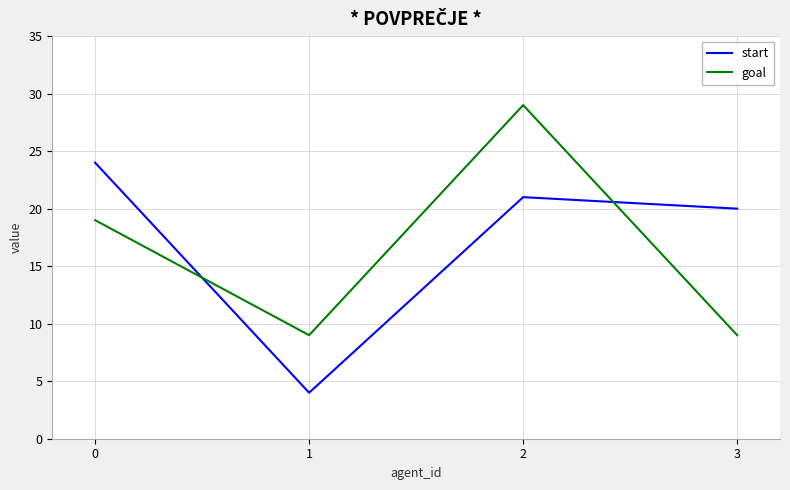

Where is start nearest to the value 14?

3